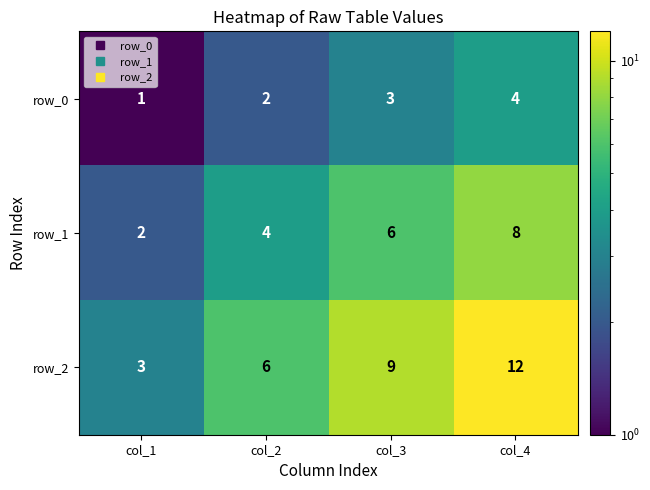

Is it true that row_0 equals 3 at col_3?

True